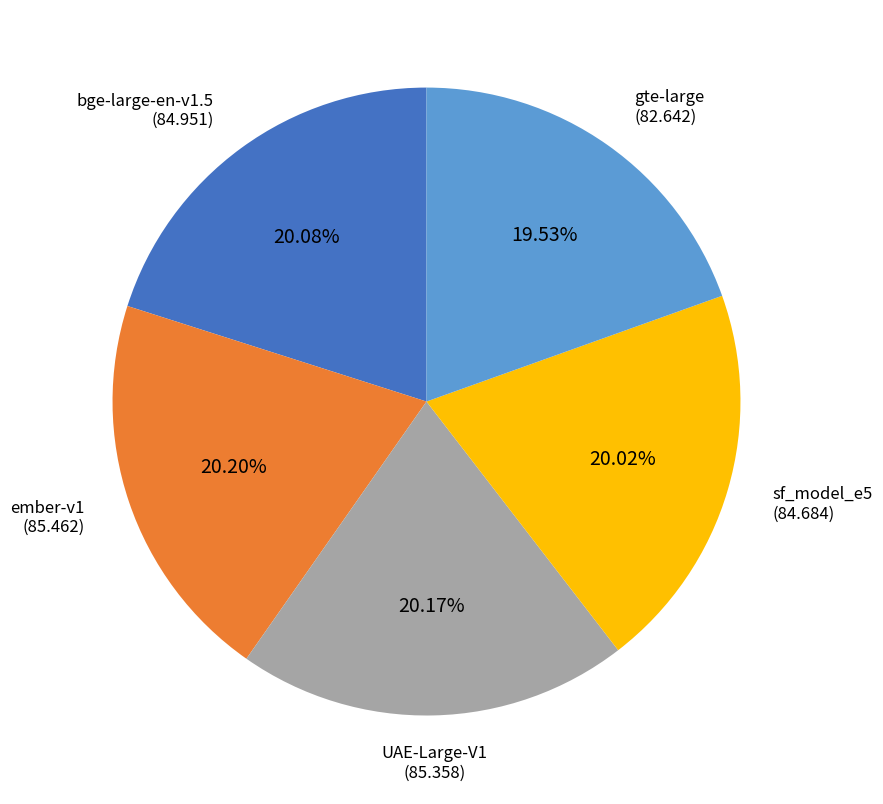

Combined, do sf_model_e5 and ember-v1 account for over 50%?

No